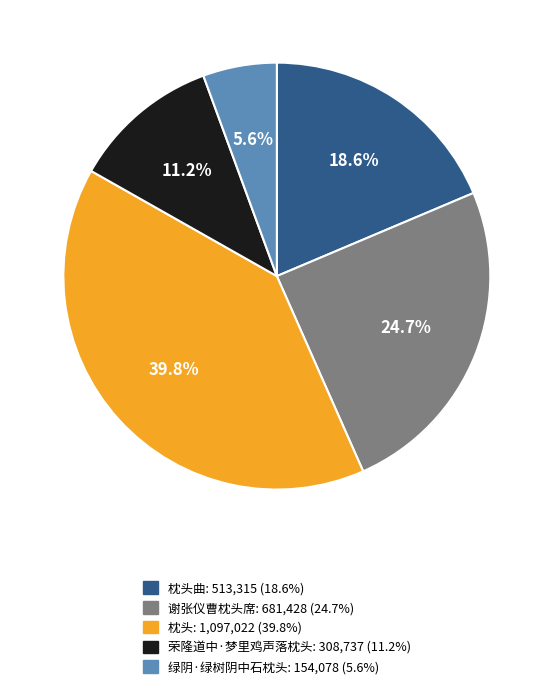

Does any single category account for the majority?

No